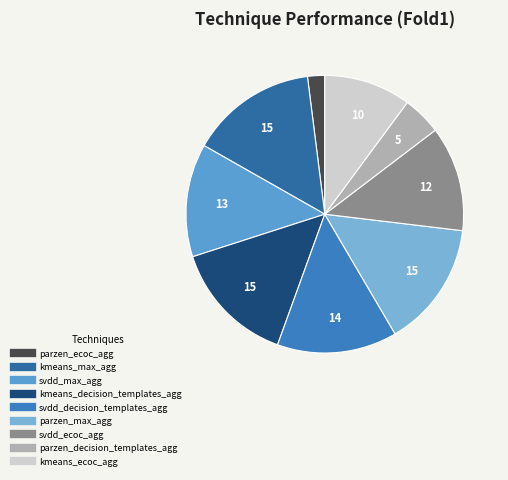

How many segments does this pie chart have?

9